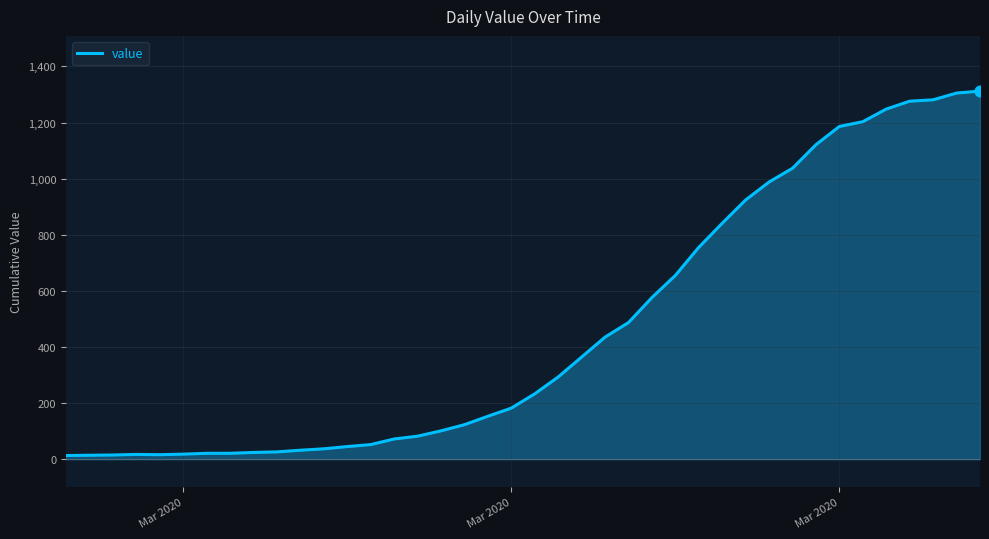

What is the maximum value shown in the chart?

1312